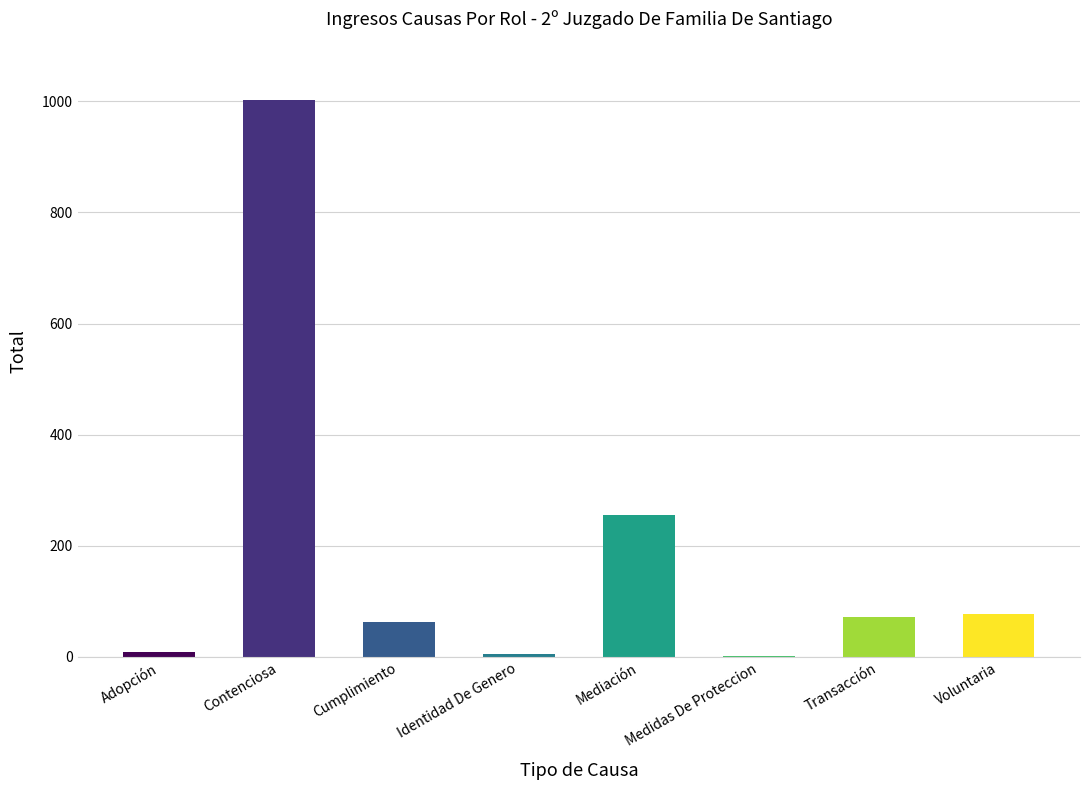

Between Contenciosa and Identidad De Genero, which is larger?

Contenciosa